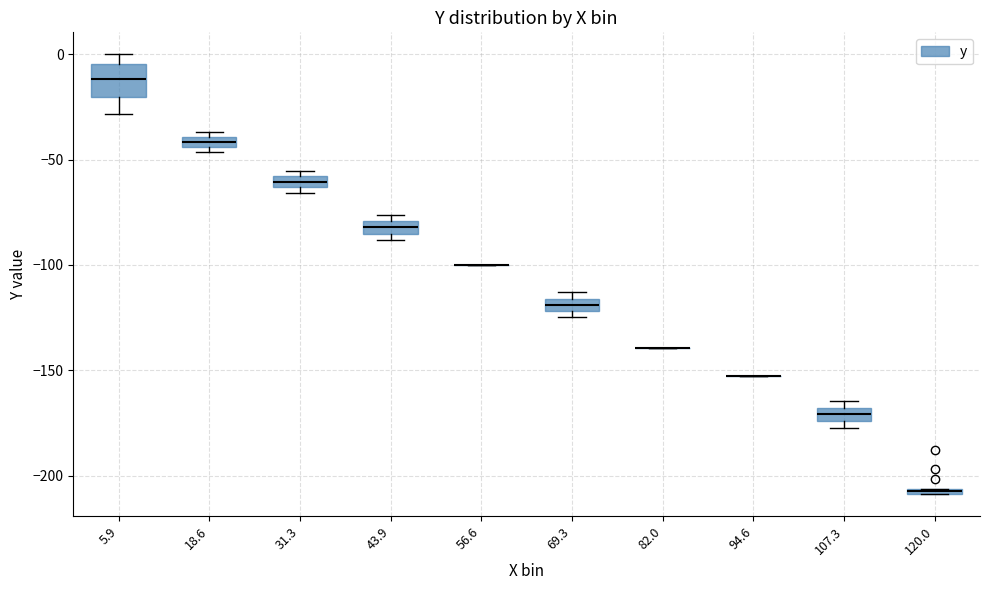

Which box is the tallest, from its lower edge to its upper edge?

5.9